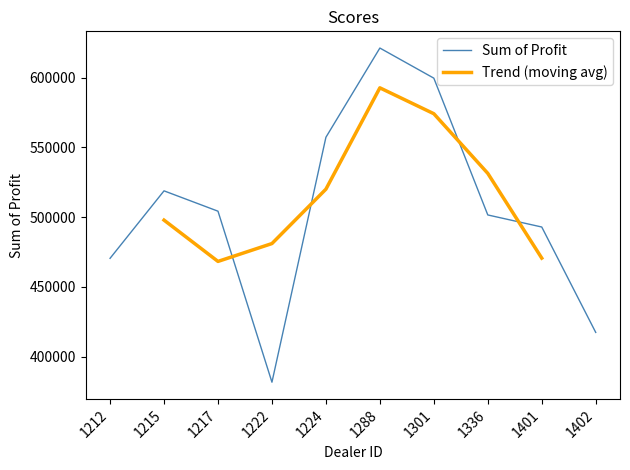

What is the change in value from 1217 to 1336?

-2693.2